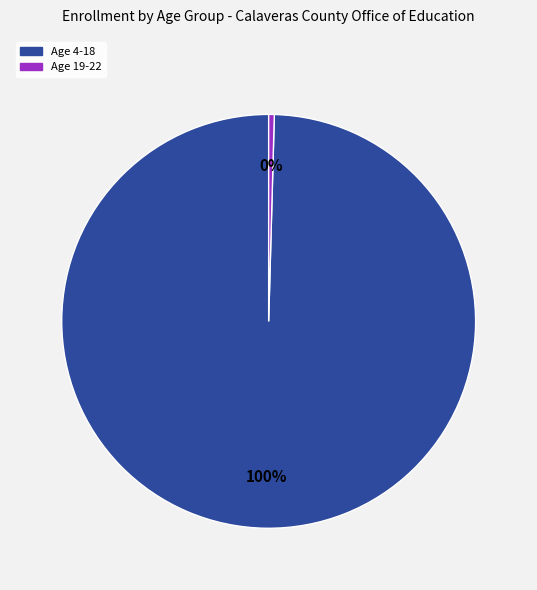

Does any single category account for the majority?

Yes